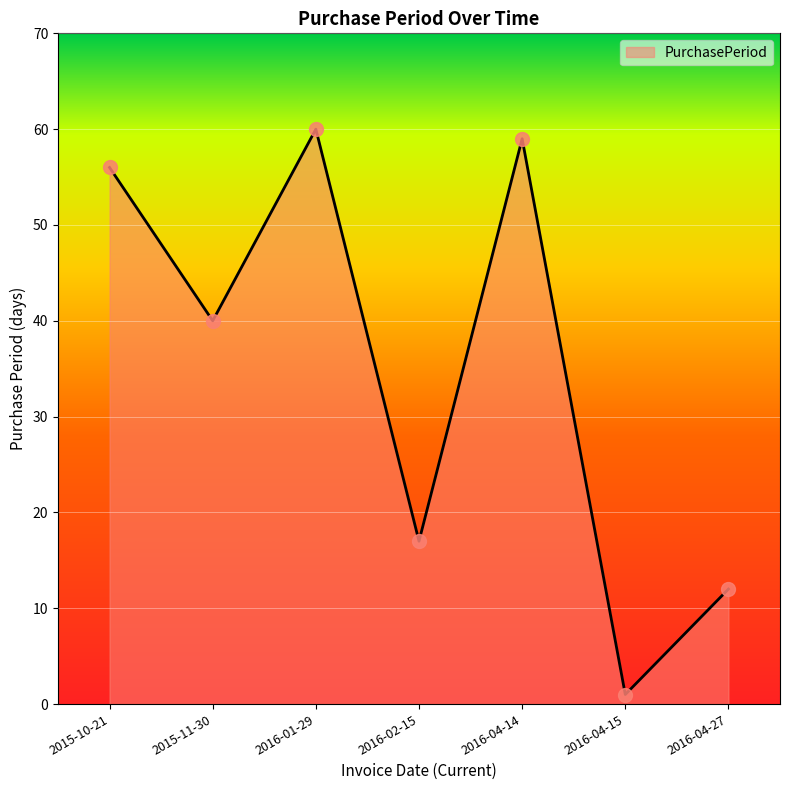

What is the smallest value displayed?

1